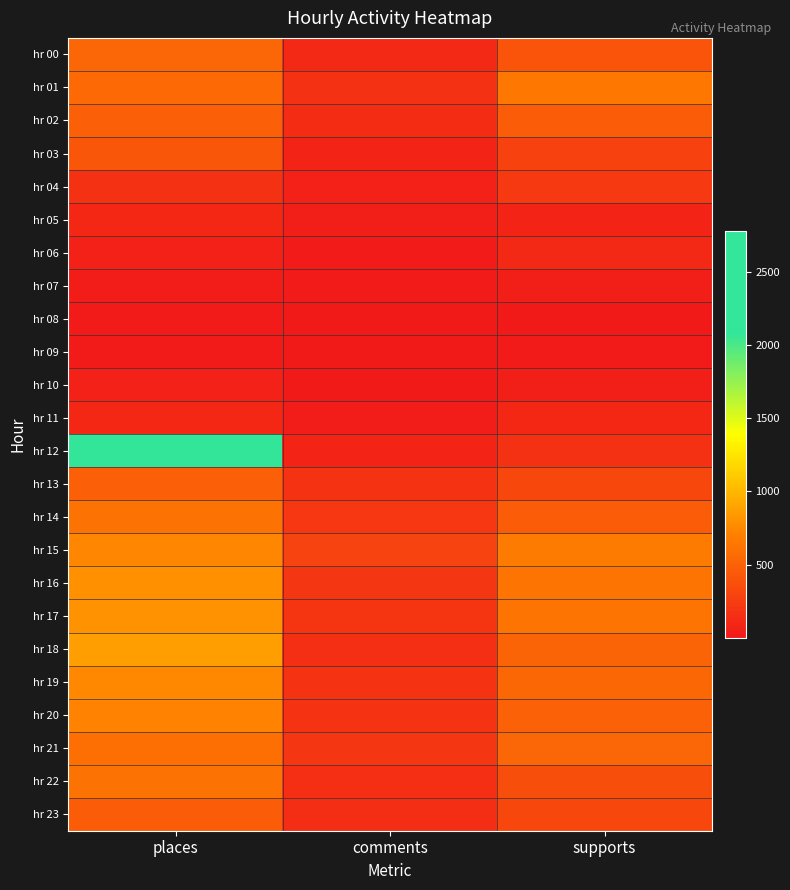

Reading left to right, what are all the values shown in this chart?

hr 00: places=523	comments=119	supports=403
hr 01: places=552	comments=164	supports=645
hr 02: places=480	comments=140	supports=460
hr 03: places=421	comments=87	supports=281
hr 04: places=169	comments=60	supports=228
hr 05: places=107	comments=35	supports=86
hr 06: places=58	comments=15	supports=117
hr 07: places=24	comments=12	supports=42
hr 08: places=17	comments=3	supports=1
hr 09: places=22	comments=6	supports=15
hr 10: places=57	comments=8	supports=42
hr 11: places=106	comments=29	supports=104
hr 12: places=2781	comments=79	supports=169
hr 13: places=479	comments=177	supports=318
hr 14: places=610	comments=212	supports=461
hr 15: places=732	comments=290	supports=674
hr 16: places=790	comments=203	supports=627
hr 17: places=800	comments=186	supports=625
hr 18: places=865	comments=157	supports=512
hr 19: places=742	comments=182	supports=534
hr 20: places=711	comments=183	supports=494
hr 21: places=596	comments=197	supports=525
hr 22: places=616	comments=155	supports=369
hr 23: places=458	comments=145	supports=326